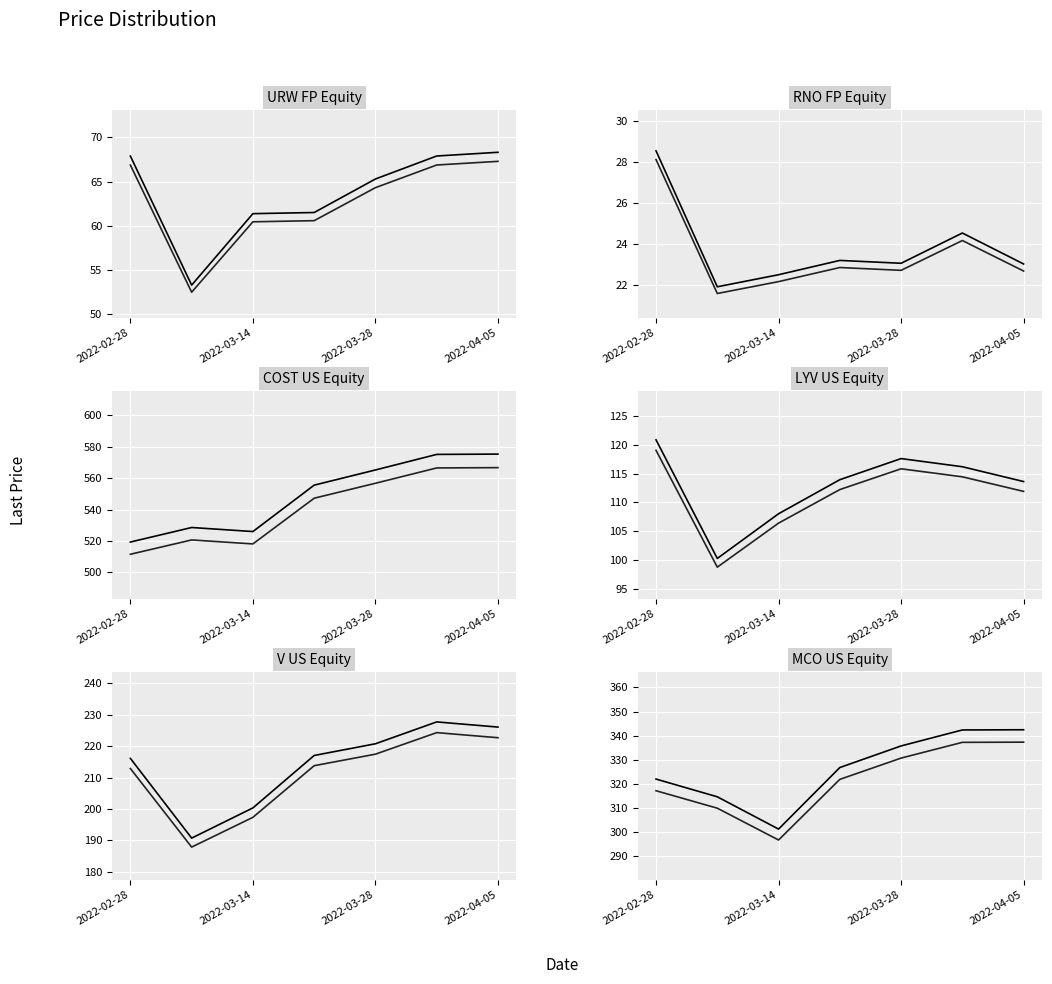

What position from the left is 2022-04-05?

7